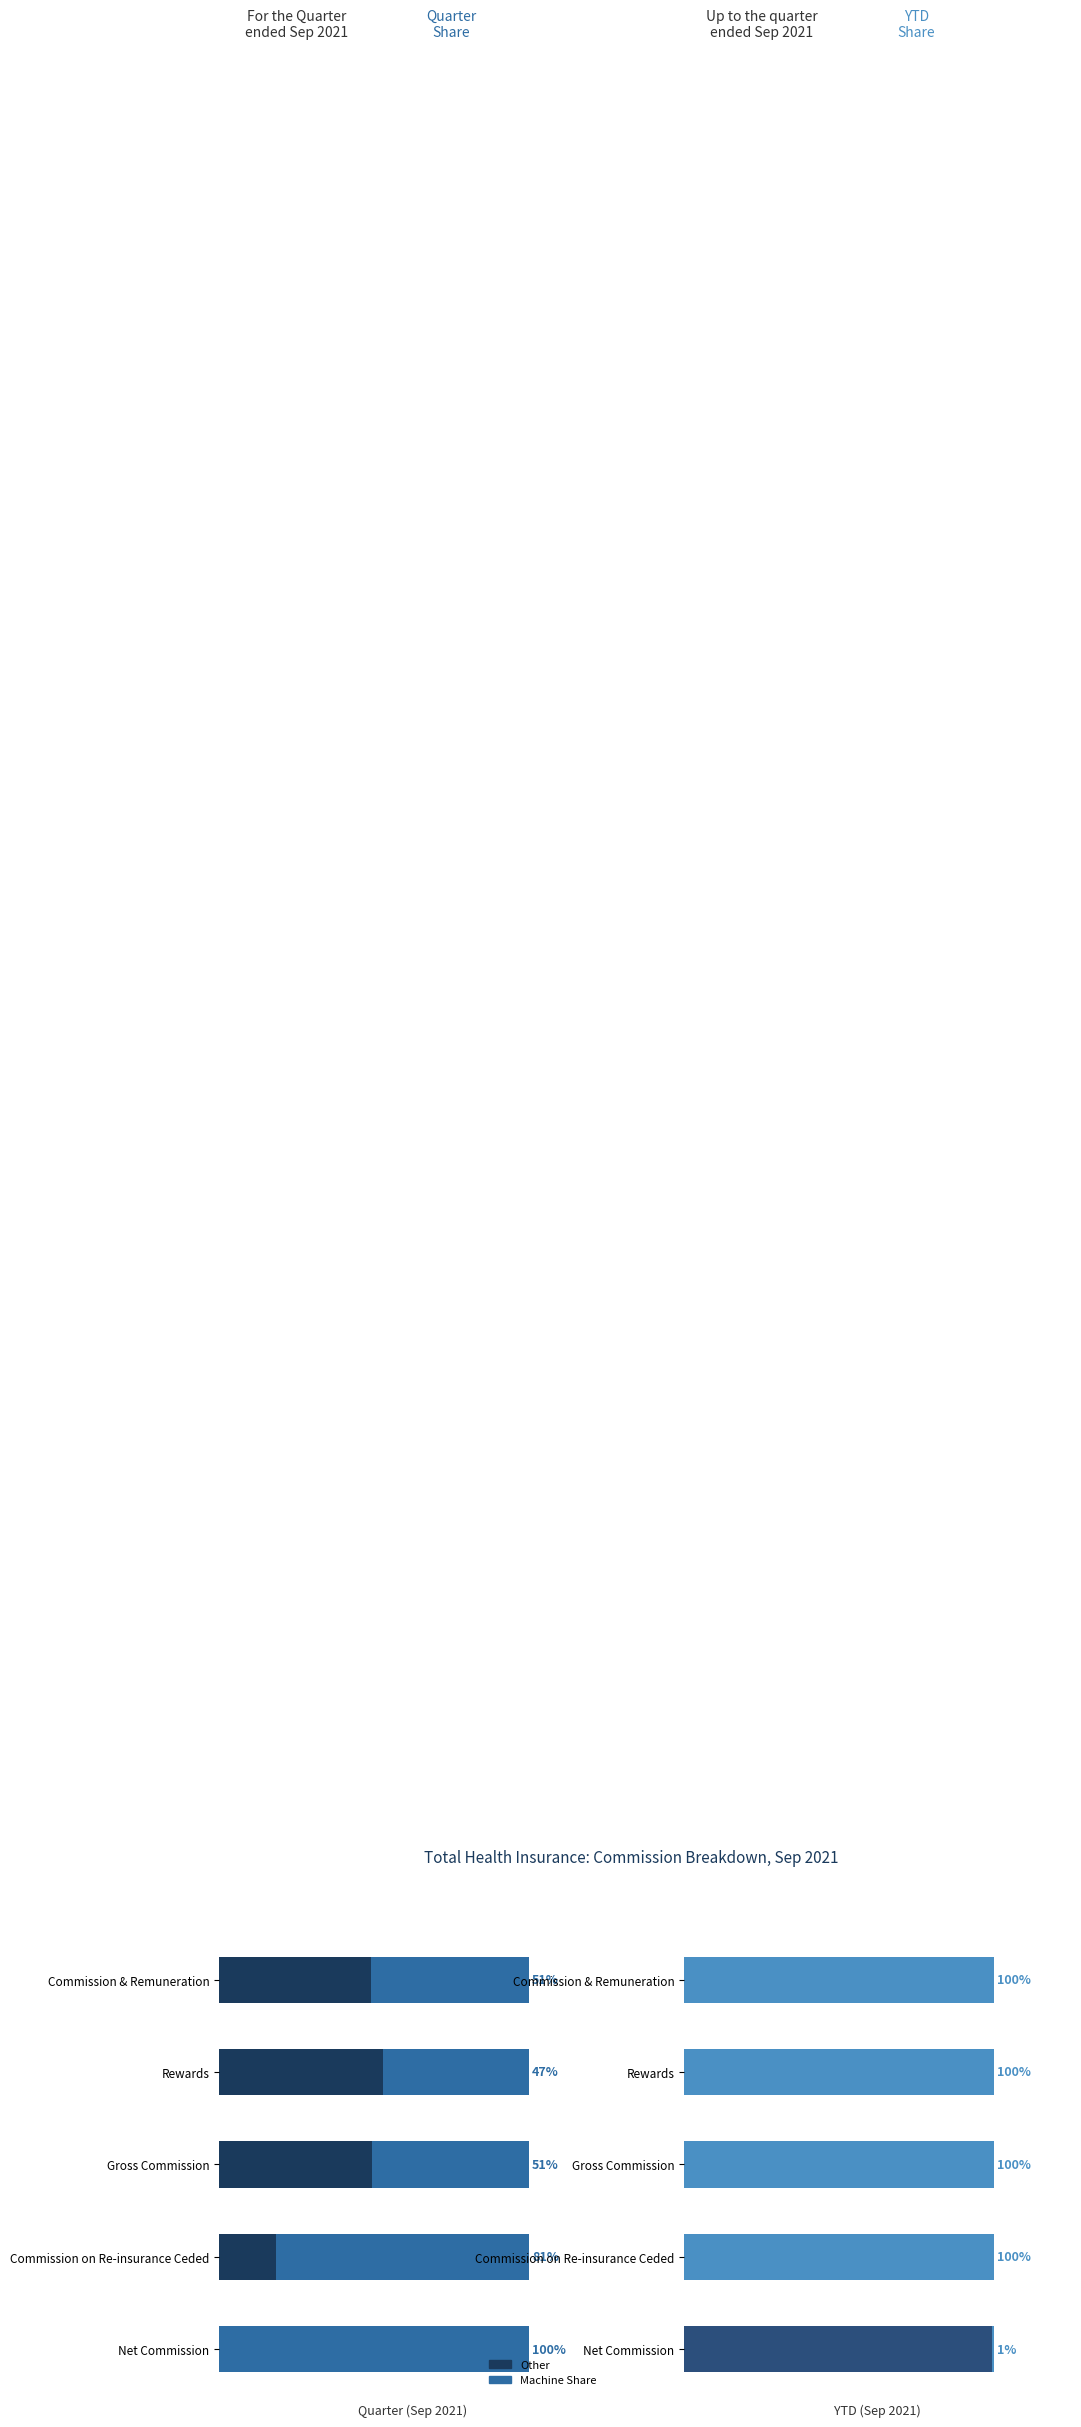

Does the chart contain stacked bars?

No